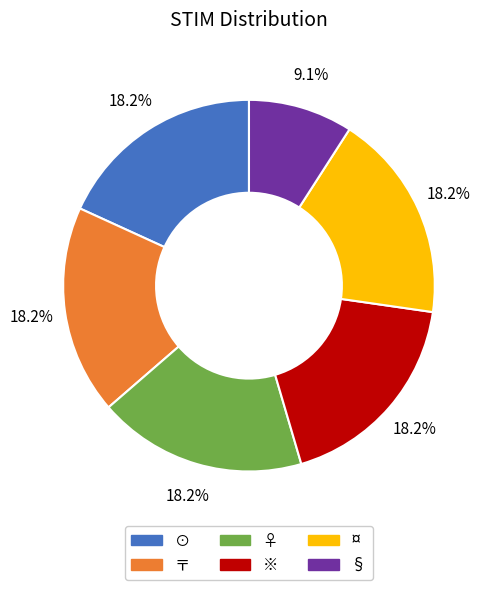

Is ※ the majority of the pie?

No